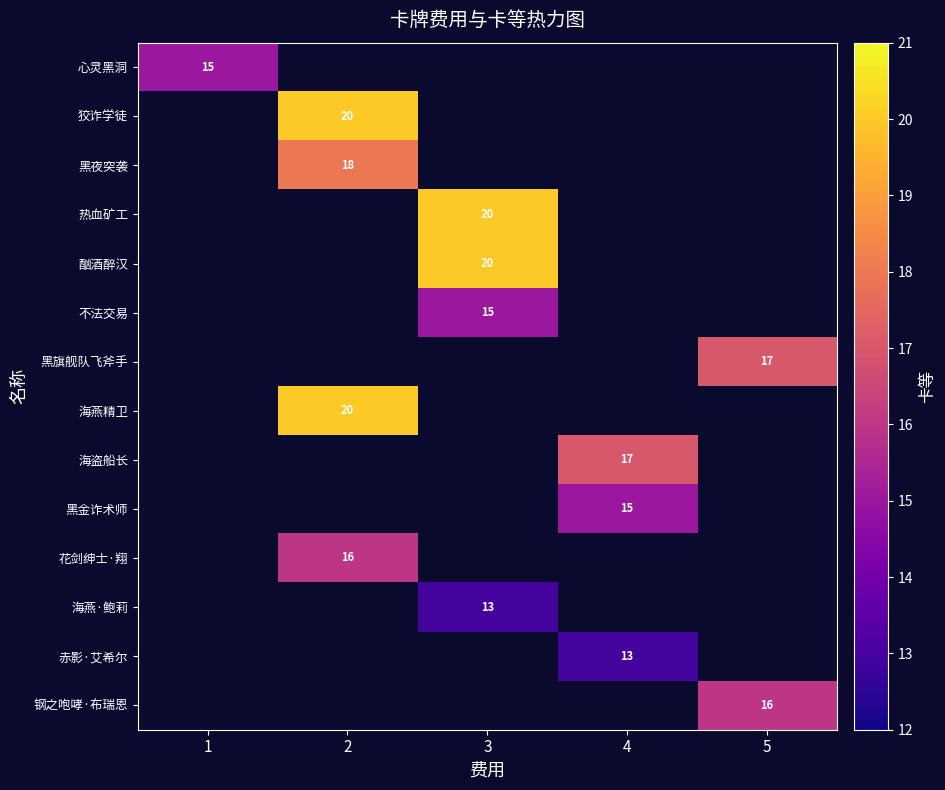

Between 1 and 2, which is larger?

2